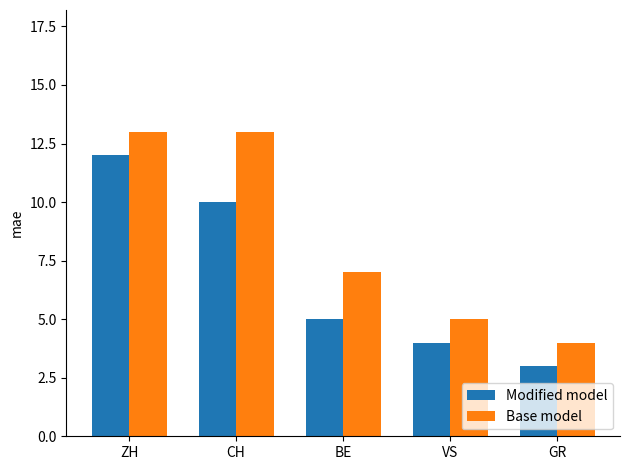

What is the value of the Base model bar at the 2nd from the left?

13